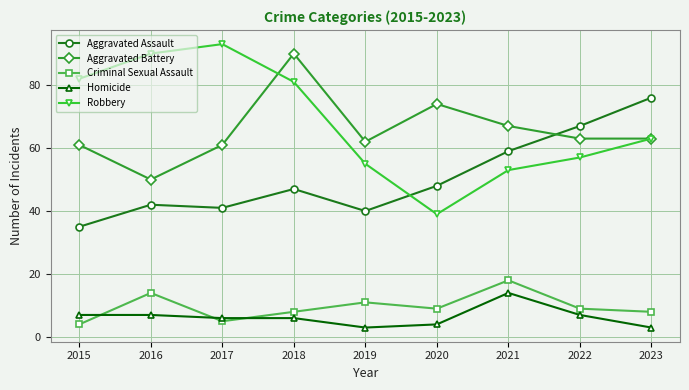

How many lines are shown in the chart?

5